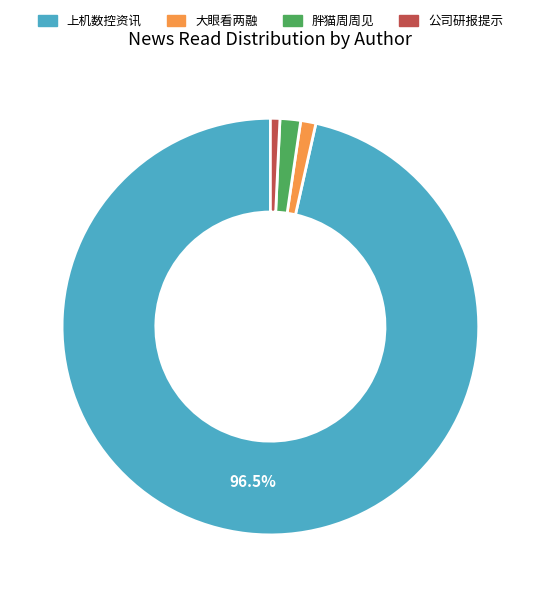

How many segments does this pie chart have?

4